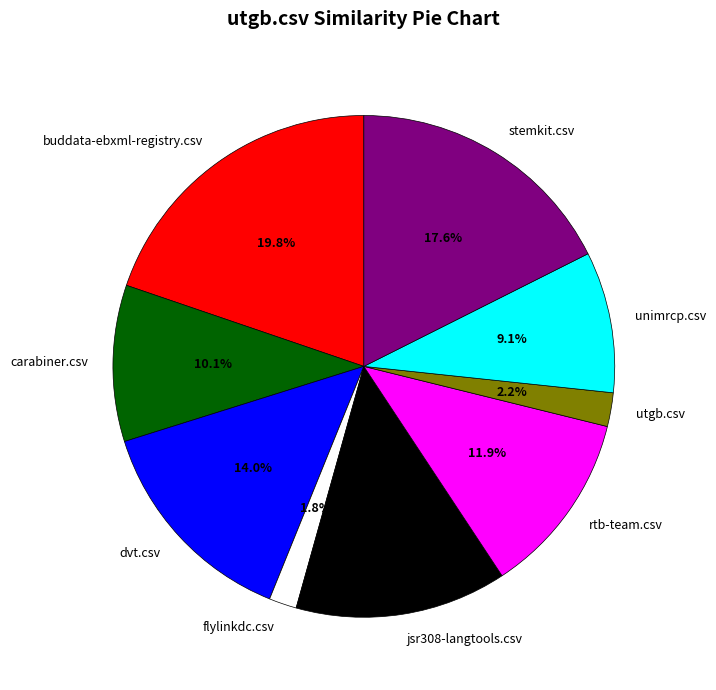

Does any single category account for the majority?

No